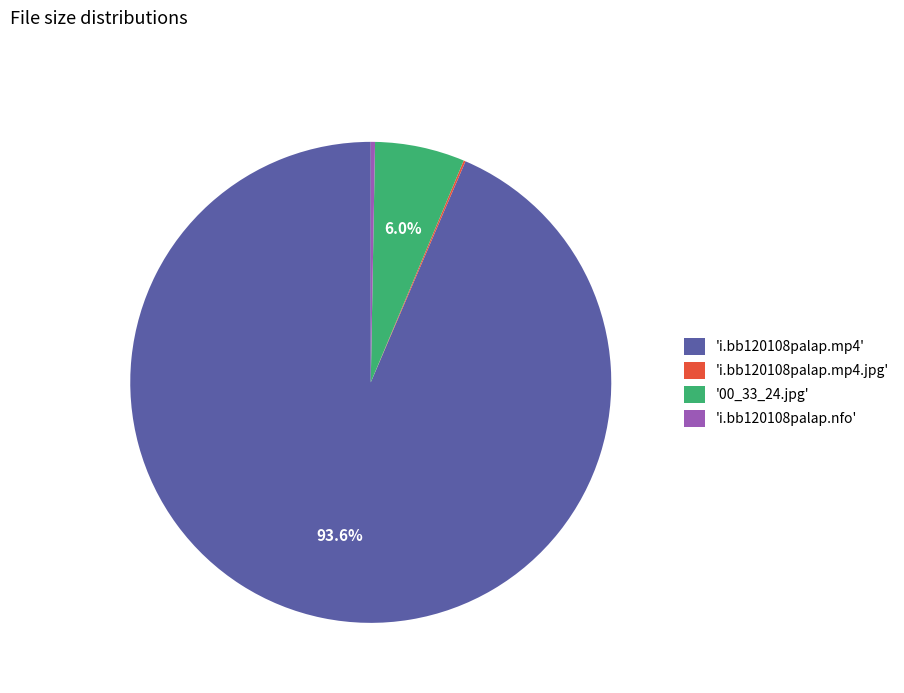

Do 'i.bb120108palap.mp4' and 'i.bb120108palap.nfo' together represent more than half of the pie?

Yes